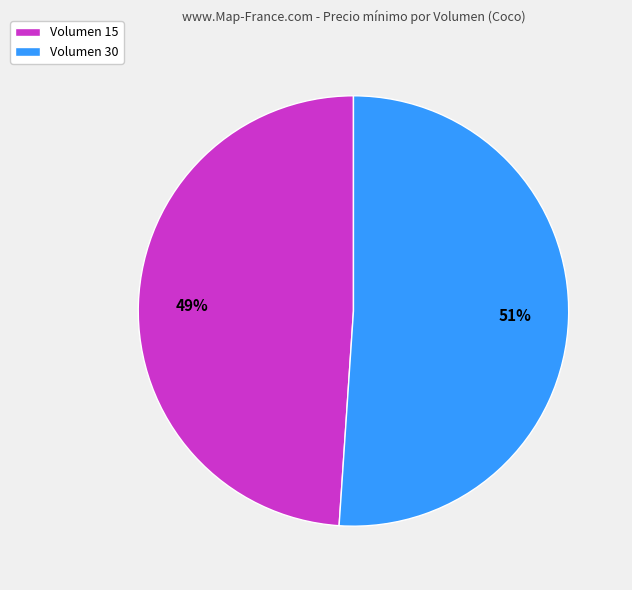

Is there a majority slice in this chart?

Yes